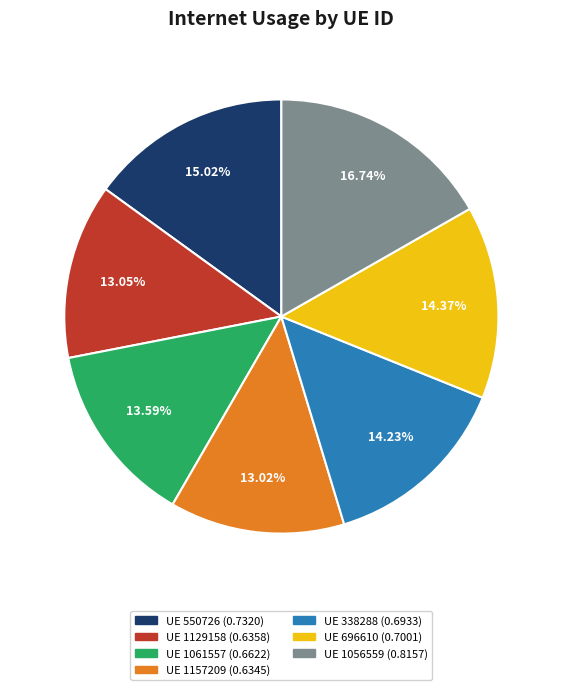

Does any single category account for the majority?

No